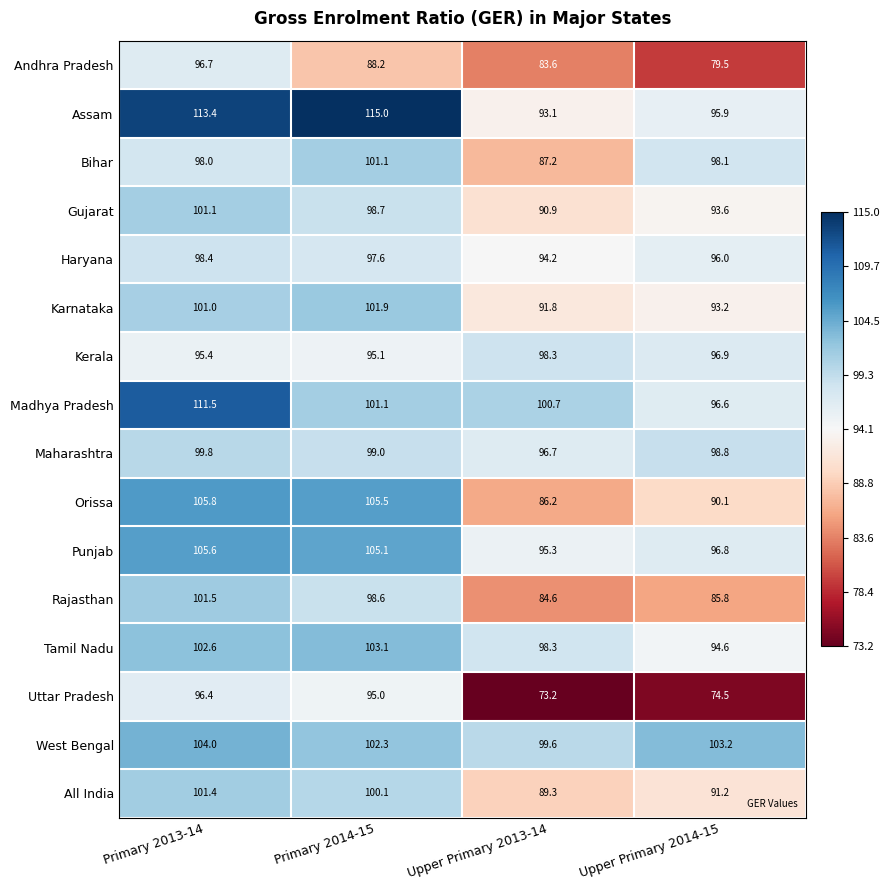

At Primary 2013-14, list the series in order from largest to smallest.

Assam, Madhya Pradesh, Orissa, Punjab, West Bengal, Tamil Nadu, Rajasthan, All India, Gujarat, Karnataka, Maharashtra, Haryana, Bihar, Andhra Pradesh, Uttar Pradesh, Kerala